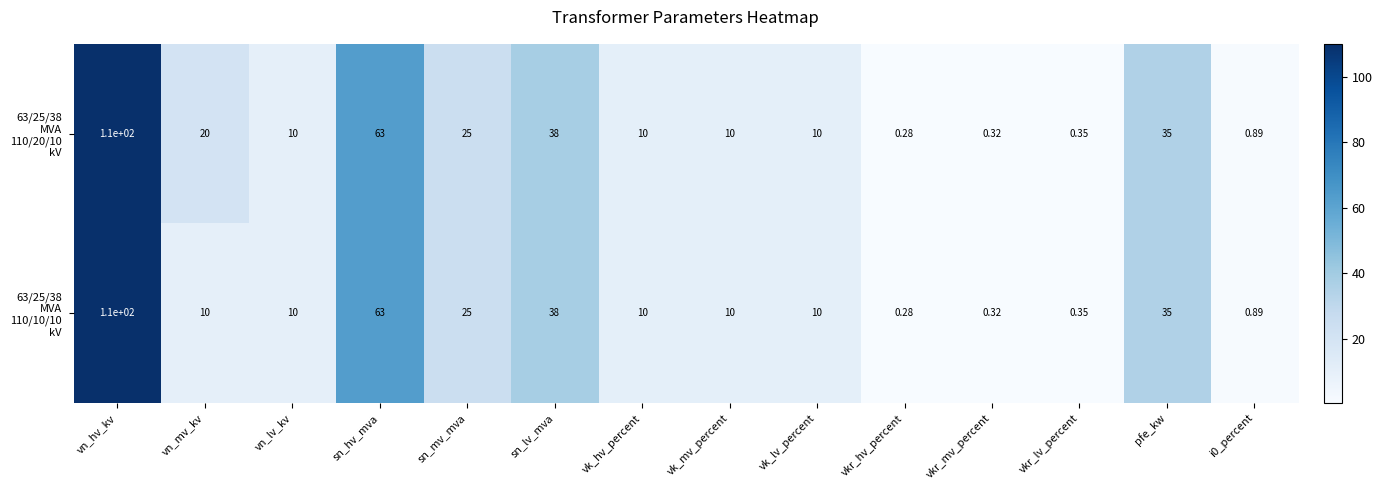

At which category does the chart reach its minimum across all series?

vkr_hv_percent